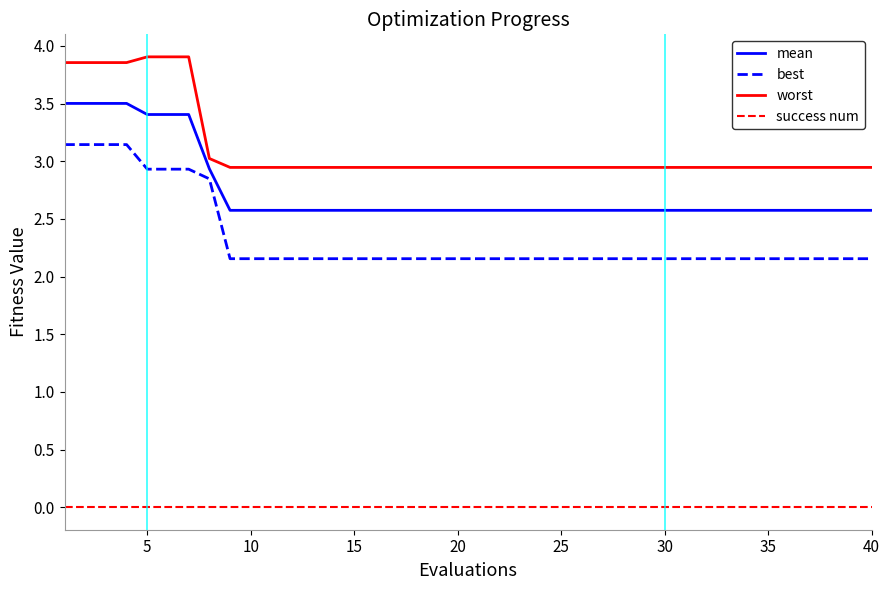

What is the difference between the maximum and minimum values in the worst series?

1.0